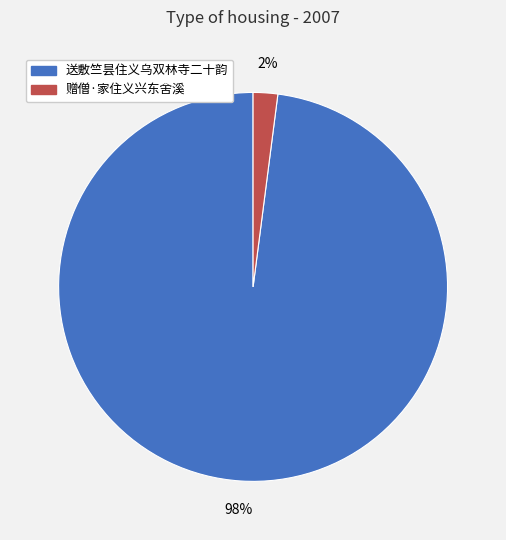

Combined, do 赠僧·家住义兴东舍溪 and 送敷竺昙住义乌双林寺二十韵 account for over 50%?

Yes